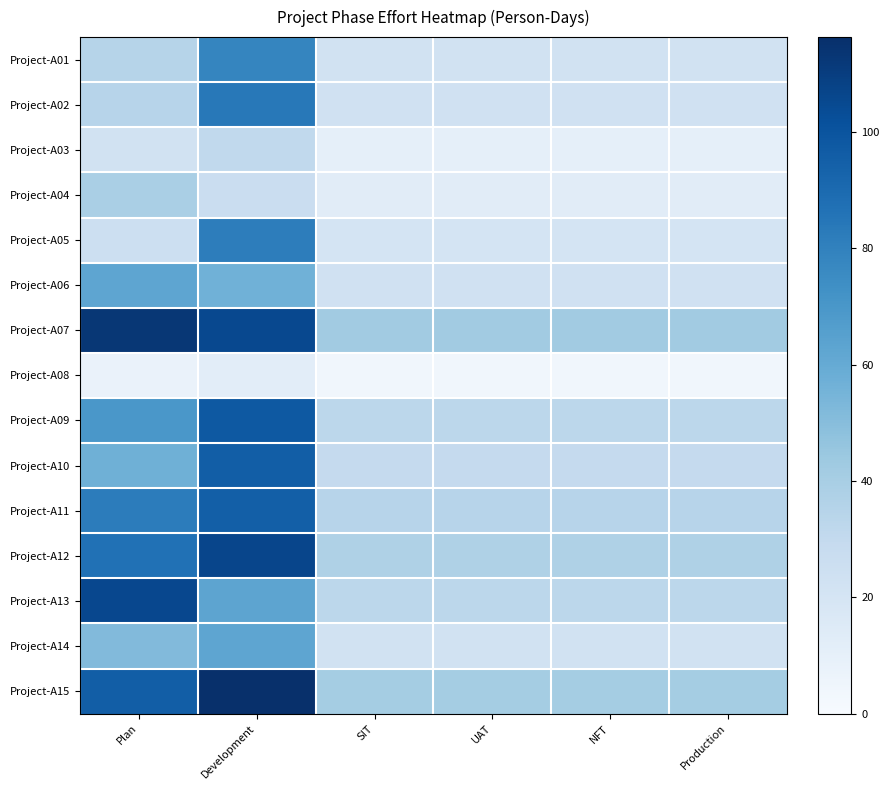

Which series changed the most between UAT and NFT?

Project-A01